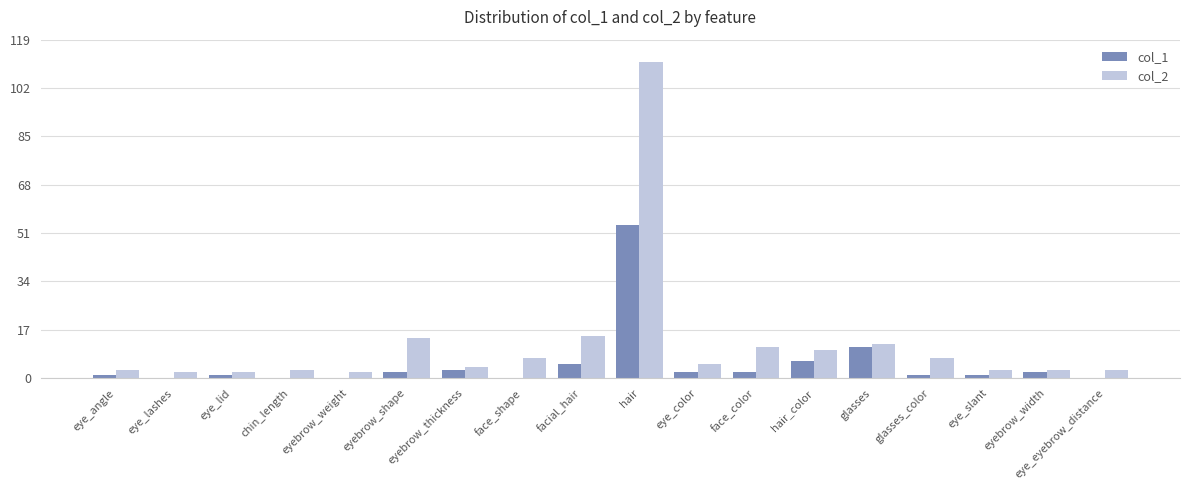

What is the difference between the col_1 values at eye_lashes and eyebrow_width?

2